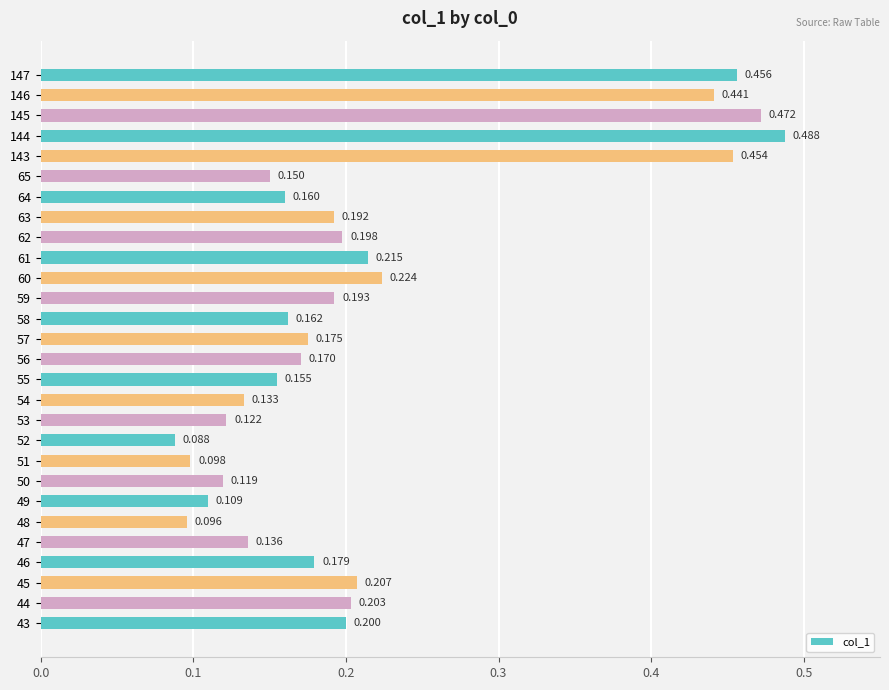

Rank the categories by value from highest to lowest.

144, 145, 147, 143, 146, 60, 61, 45, 44, 43, 62, 59, 63, 46, 57, 56, 58, 64, 55, 65, 47, 54, 53, 50, 49, 51, 48, 52